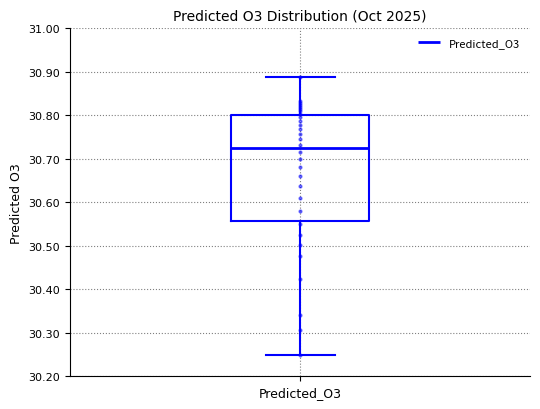

Read this box plot against the y-axis: the position of the median line, the range covered by the box, and the ends of both whiskers. The values are not printed on the chart, so give them approximately, as read against the axis.

median 30.72, box 30.56 to 30.80, whiskers 30.25 to 30.89